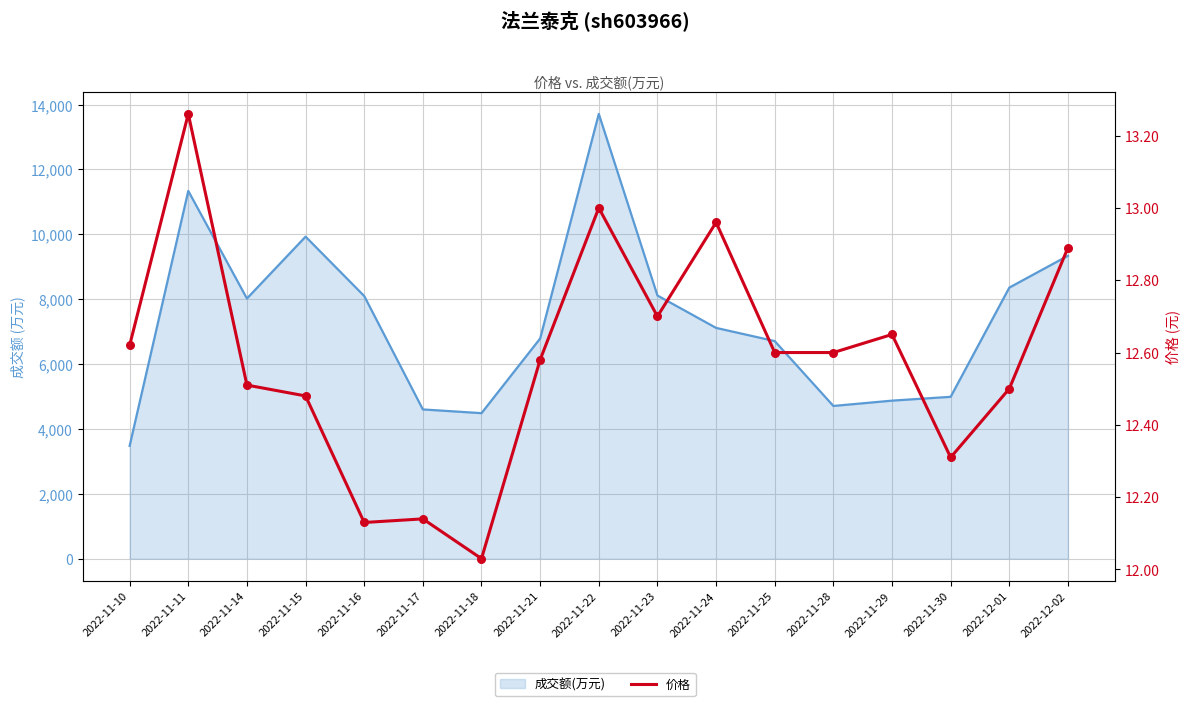

Which has a higher value, 2022-11-29 or 2022-11-22?

2022-11-22